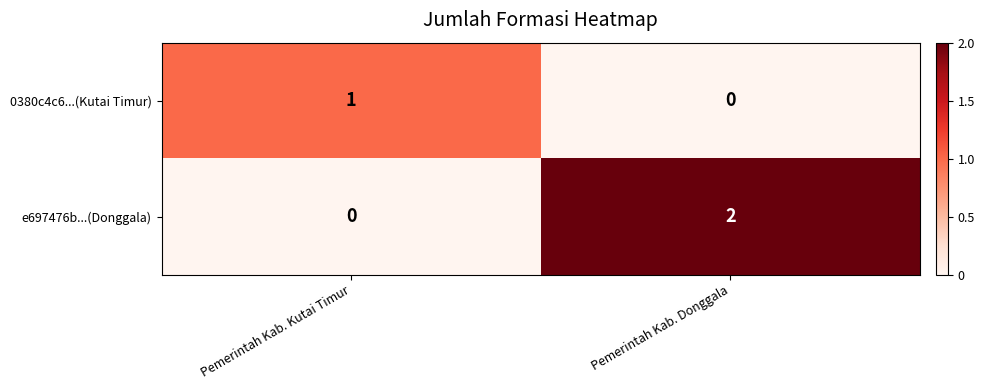

Which category has the highest value across all series?

Pemerintah Kab. Donggala